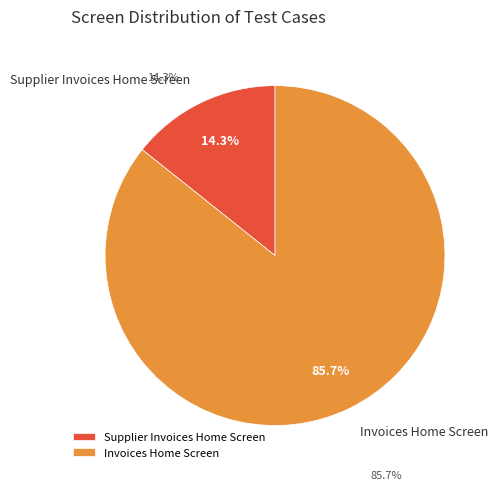

What is the change in value from Supplier Invoices Home Screen to Invoices Home Screen?

+5